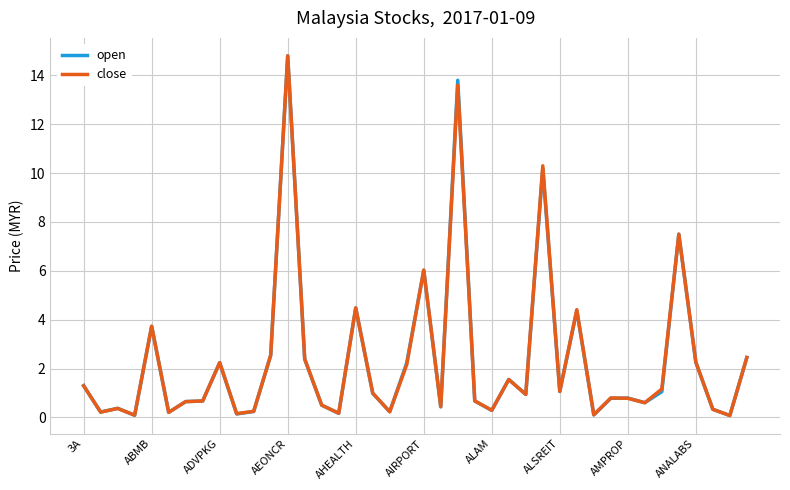

What is the greatest value displayed?

14.8